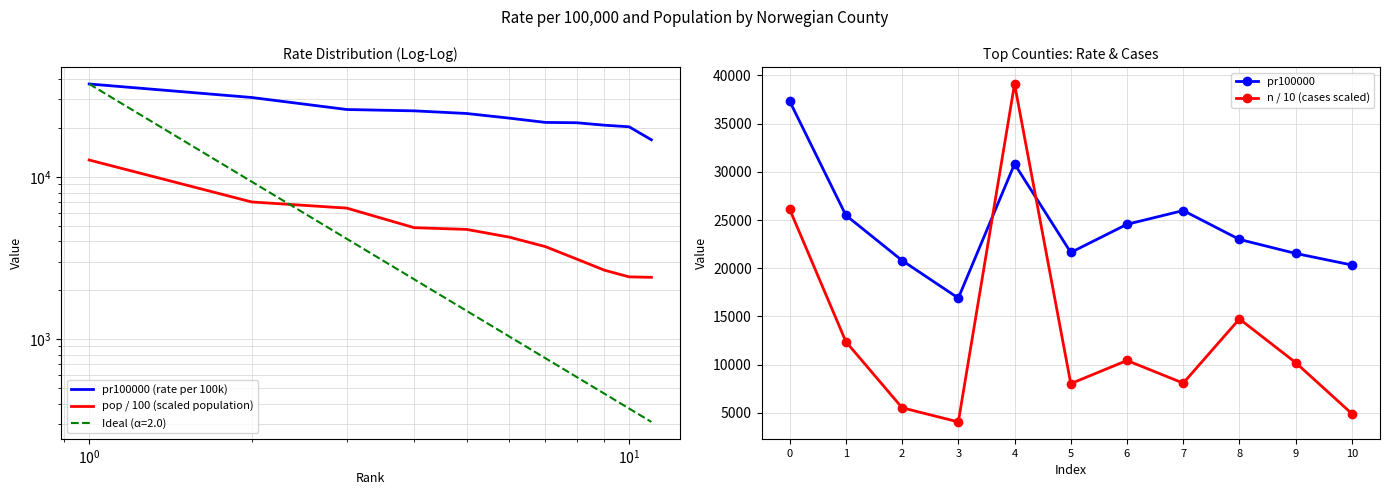

At which category does n / 10 (cases scaled) reach its first local valley?

3